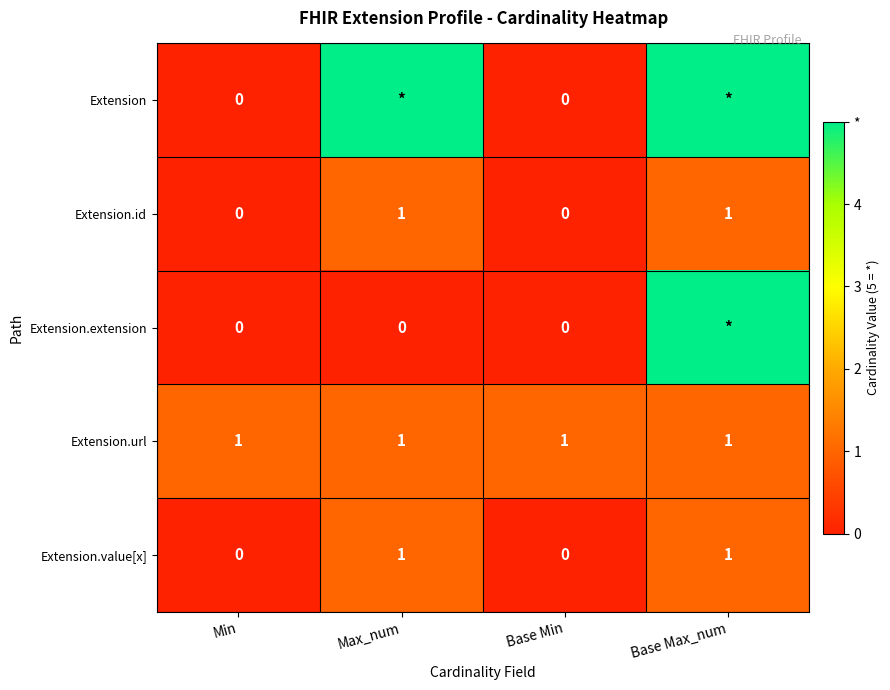

How many Extension.value[x] values are between 0 and 1?

4